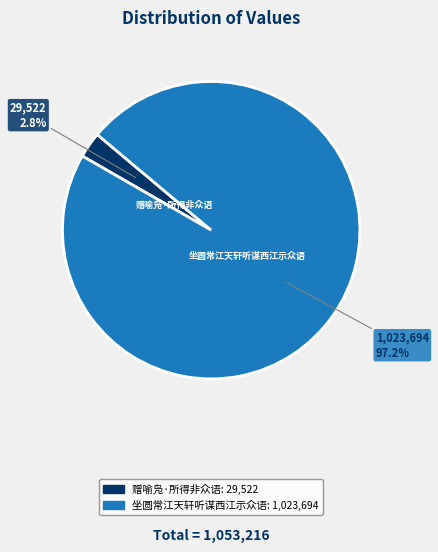

To the nearest percent, what portion does 赠喻凫·所得非众语 represent?

3%